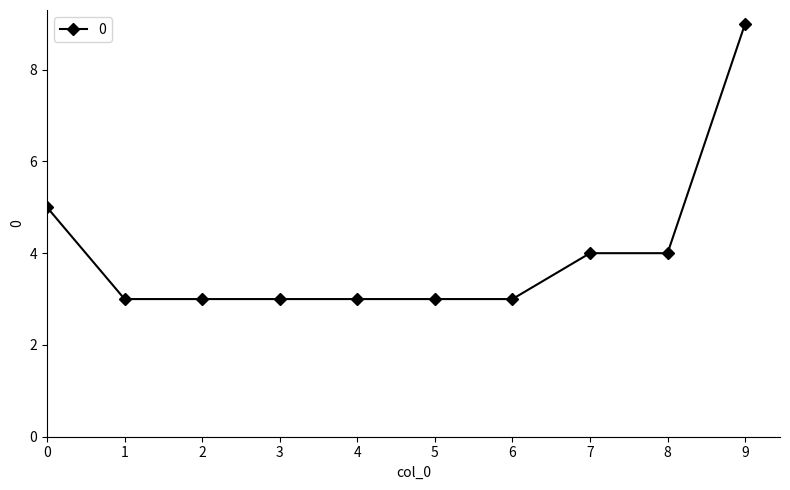

What is the value of the 6th point from the left?

3